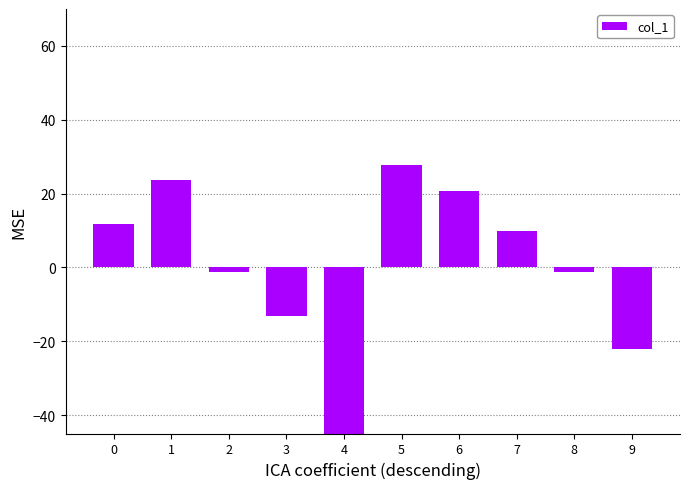

List the labels in order of value, largest first.

5, 1, 6, 0, 7, 2, 8, 3, 9, 4